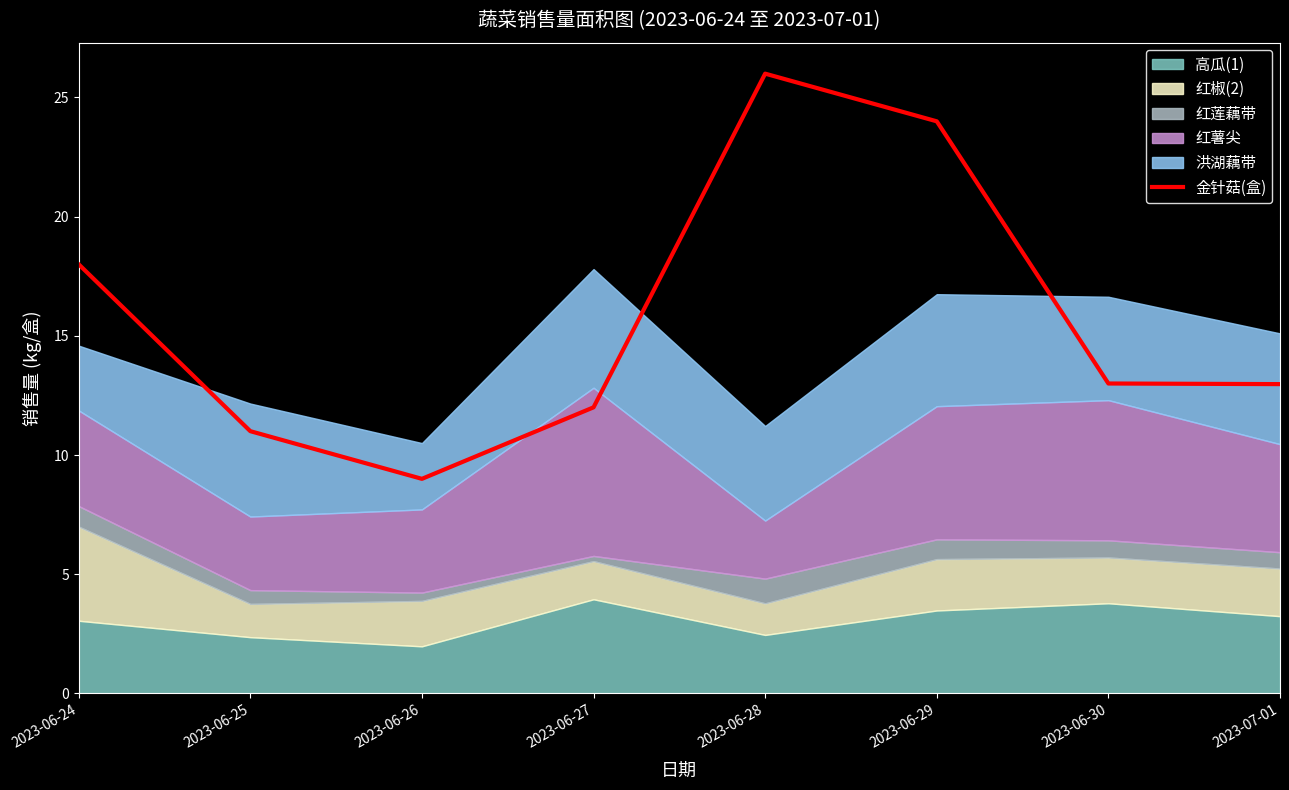

Reading left to right, transcribe all the data shown in this chart.

18.0	11.0	9.0	12.0	26.0	24.0	13.0	13.0